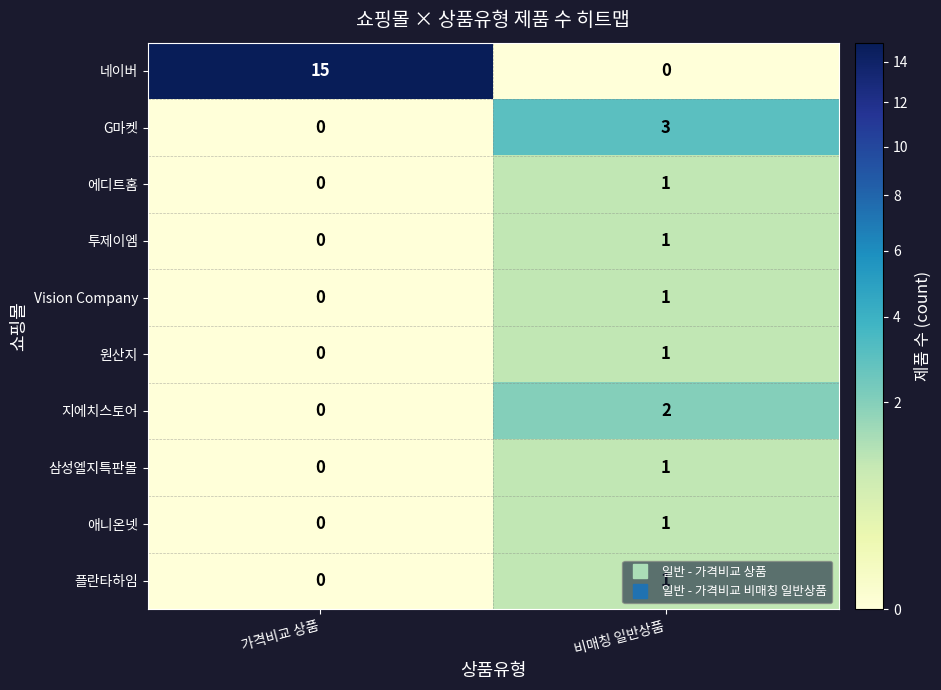

Rank the categories by G마켓 value from highest to lowest.

비매칭 일반상품, 가격비교 상품